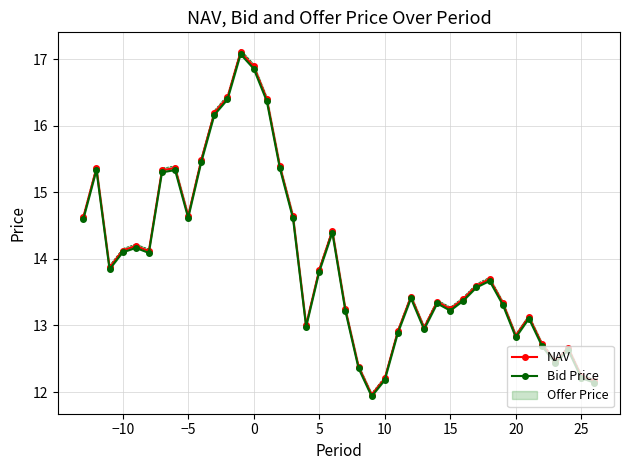

What is the highest value of the NAV series?

17.1